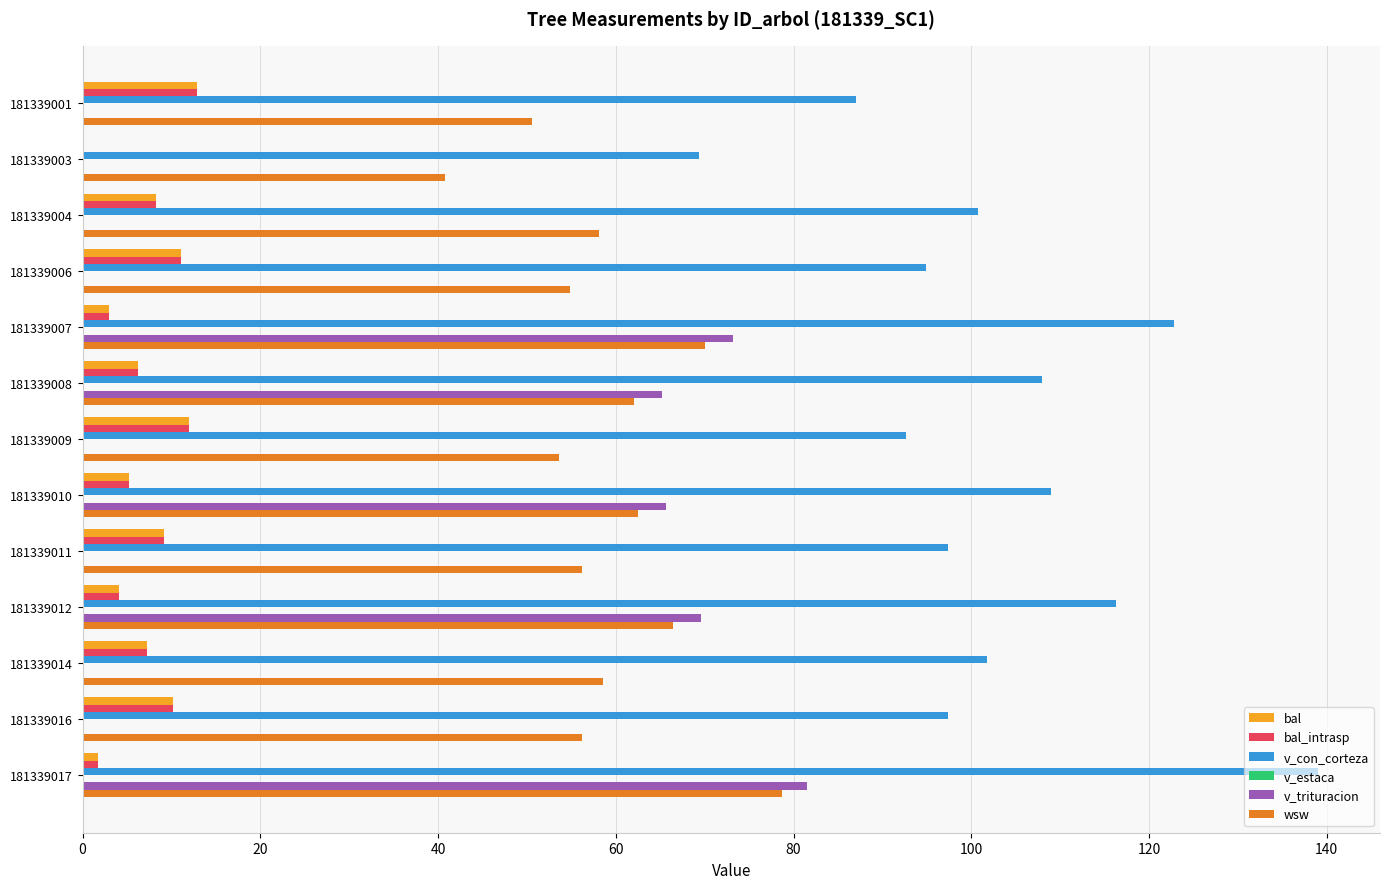

Is the value of bal_intrasp at 181339011 greater than the value of v_trituracion at 181339004?

Yes